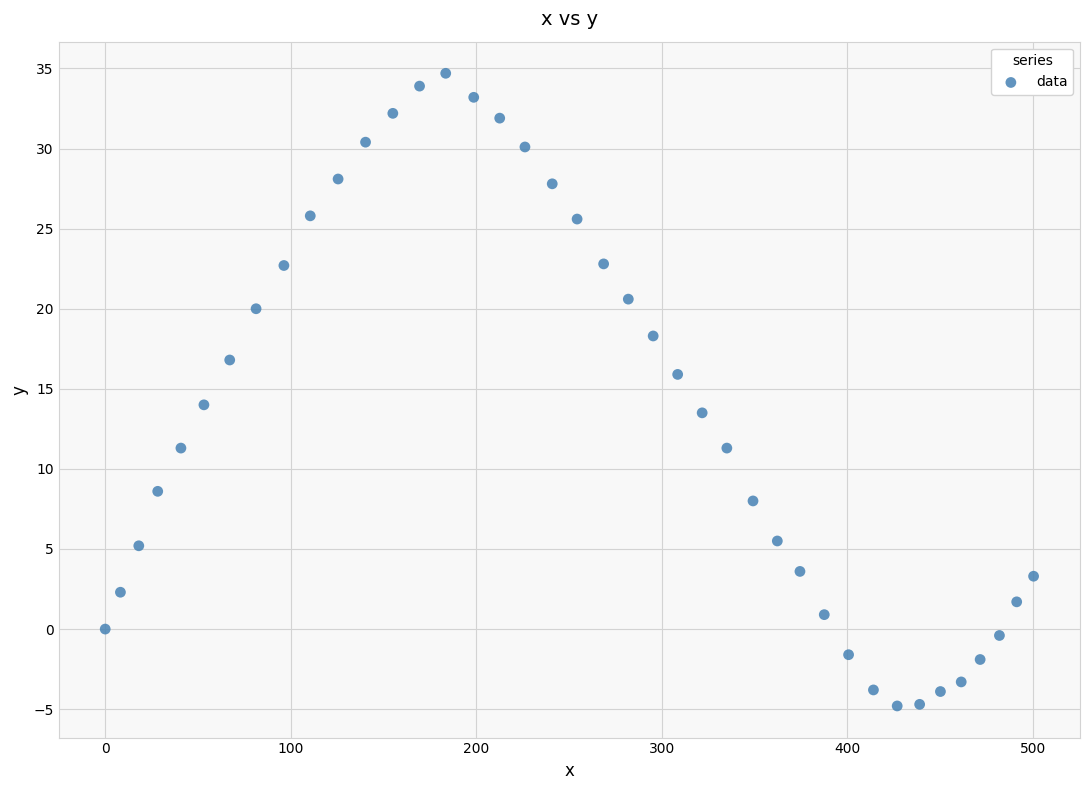

What is the range of X values (max minus min)?

500.3